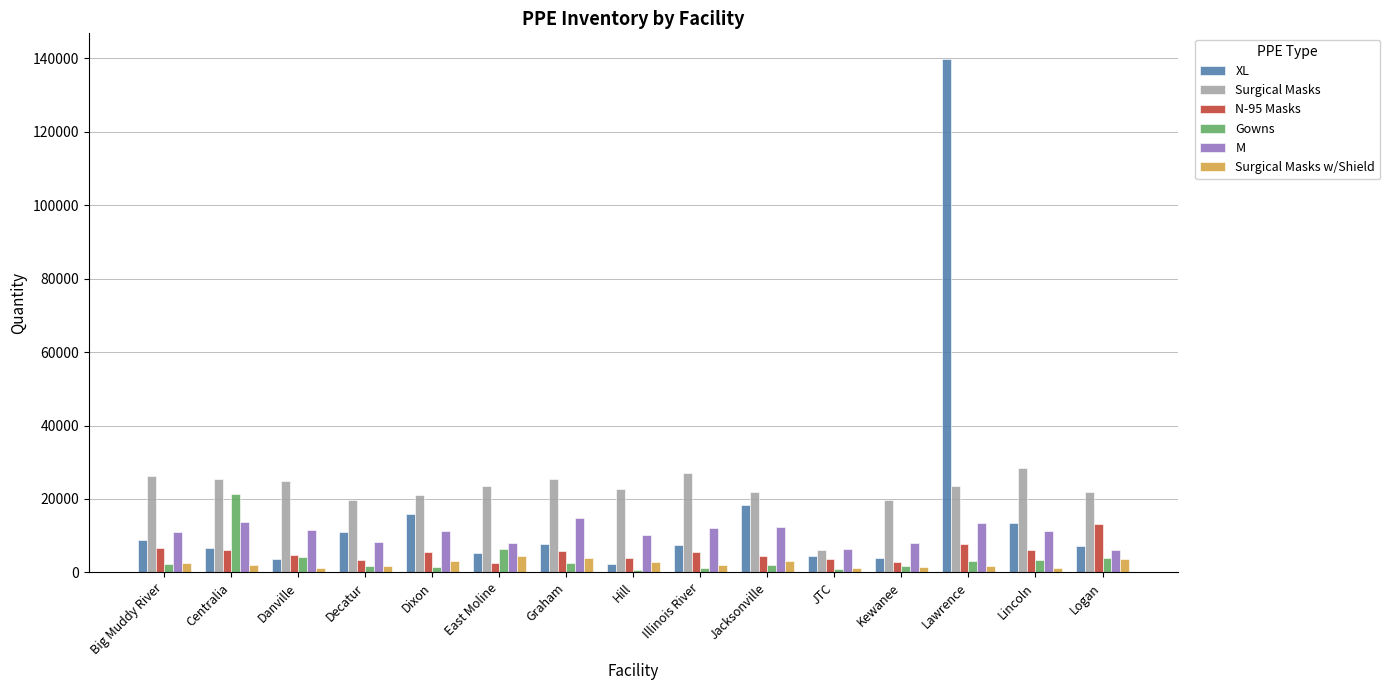

What is the value of the N-95 Masks bar at the 9th from the left?

5520